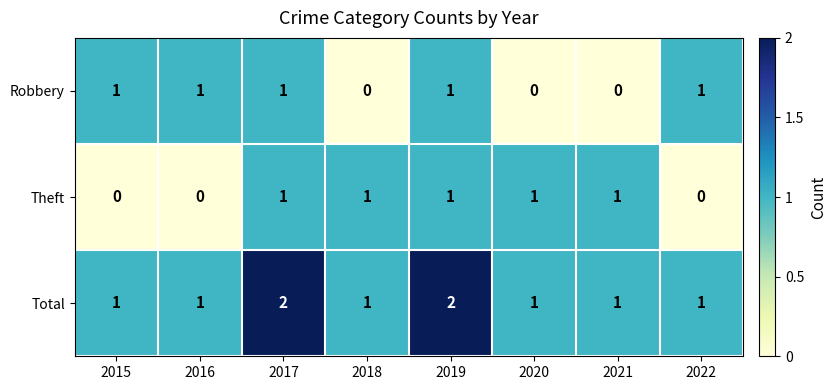

What is the sum of all Robbery values?

5